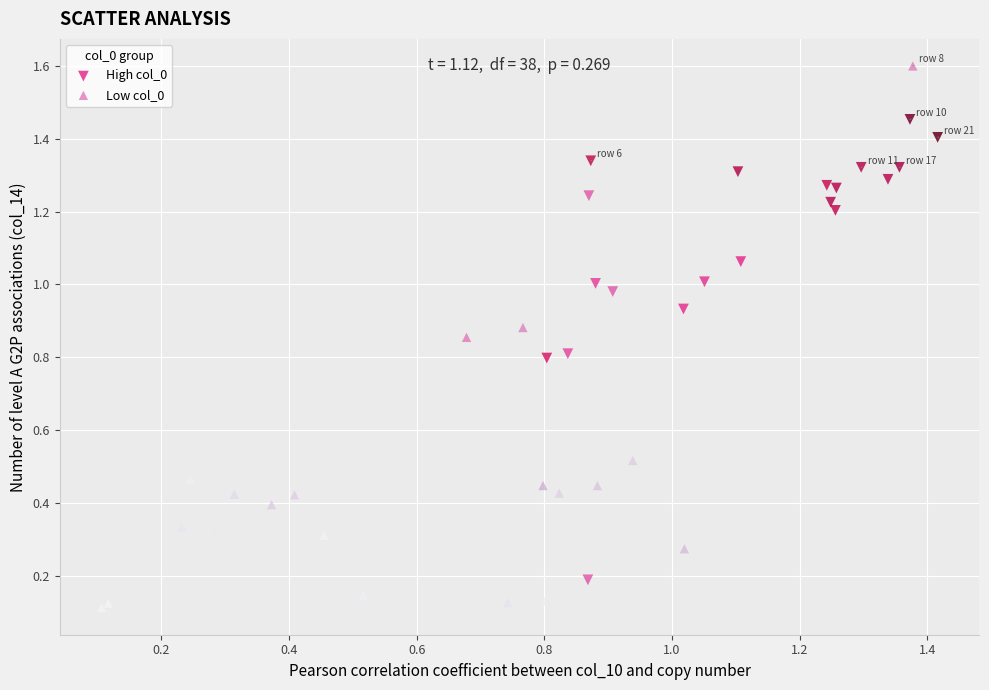

Which series has the largest Y range (max minus min)?

Low col_0